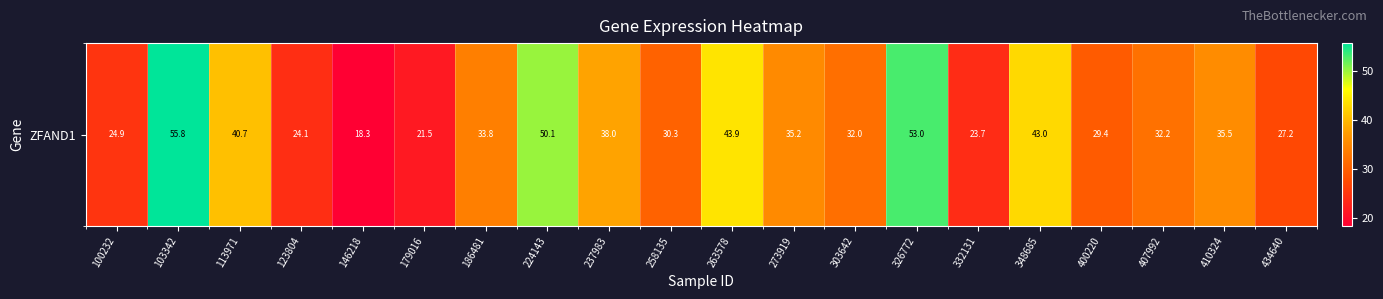

Reading left to right, extract all data points from this chart.

100232=24.9	103342=55.8	113971=40.7	123804=24.1	146218=18.3	179016=21.5	186481=33.8	224143=50.1	237983=38.0	258135=30.3	263578=43.9	273919=35.2	303642=32.0	326772=53.0	332131=23.7	348685=43.0	400220=29.4	407992=32.2	410324=35.5	434640=27.2